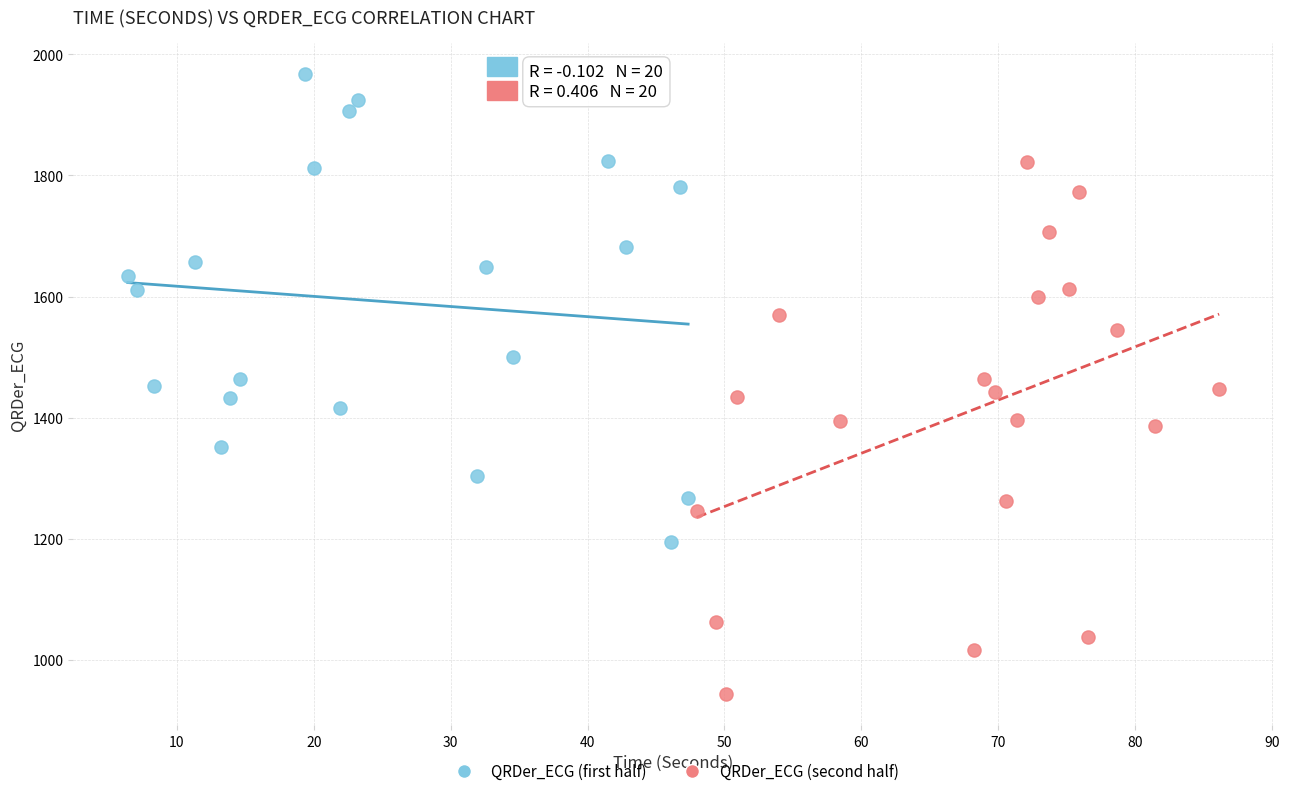

Which series contains the lowest Y value?

QRDer_ECG (second half)